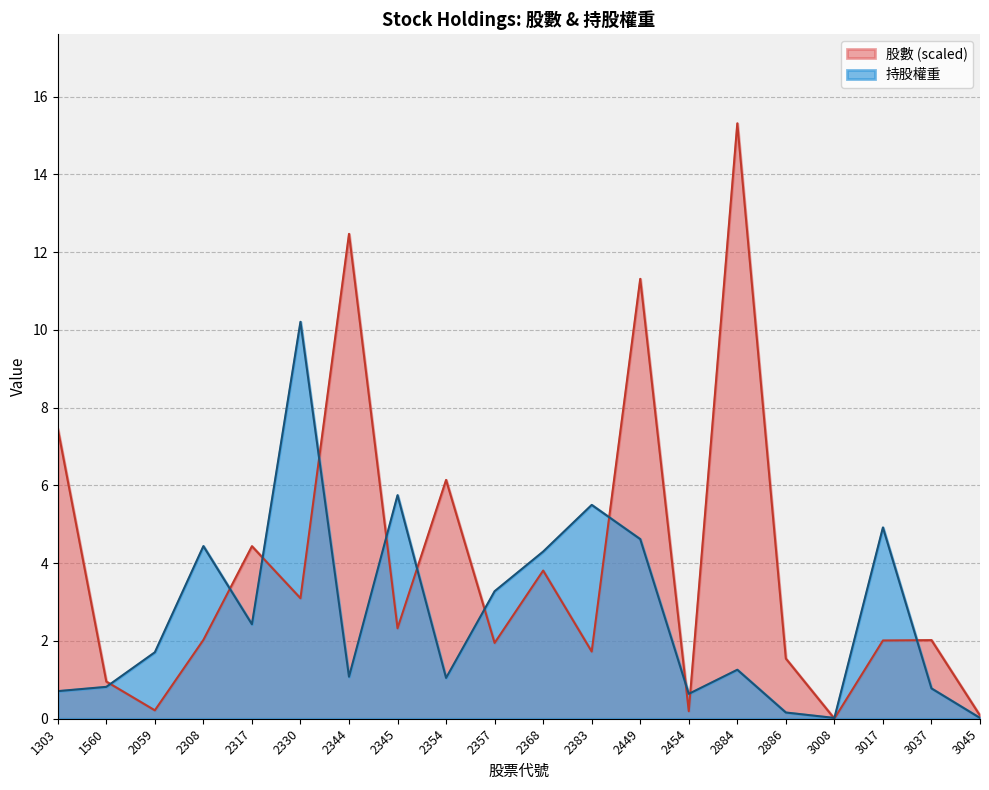

Reading left to right, what are all the values shown in this chart?

股數: 1303=7.5	1560=1.0	2059=0.2	2308=2.0	2317=4.4	2330=3.1	2344=12.5	2345=2.3	2354=6.1	2357=1.9	2368=3.8	2383=1.7	2449=11.3	2454=0.2	2884=15.3	2886=1.5	3008=0.0	3017=2.0	3037=2.0	3045=0.1
持股權重: 1303=0.7	1560=0.8	2059=1.7	2308=4.4	2317=2.4	2330=10.2	2344=1.1	2345=5.8	2354=1.1	2357=3.3	2368=4.3	2383=5.5	2449=4.6	2454=0.6	2884=1.3	2886=0.2	3008=0.0	3017=4.9	3037=0.8	3045=0.0